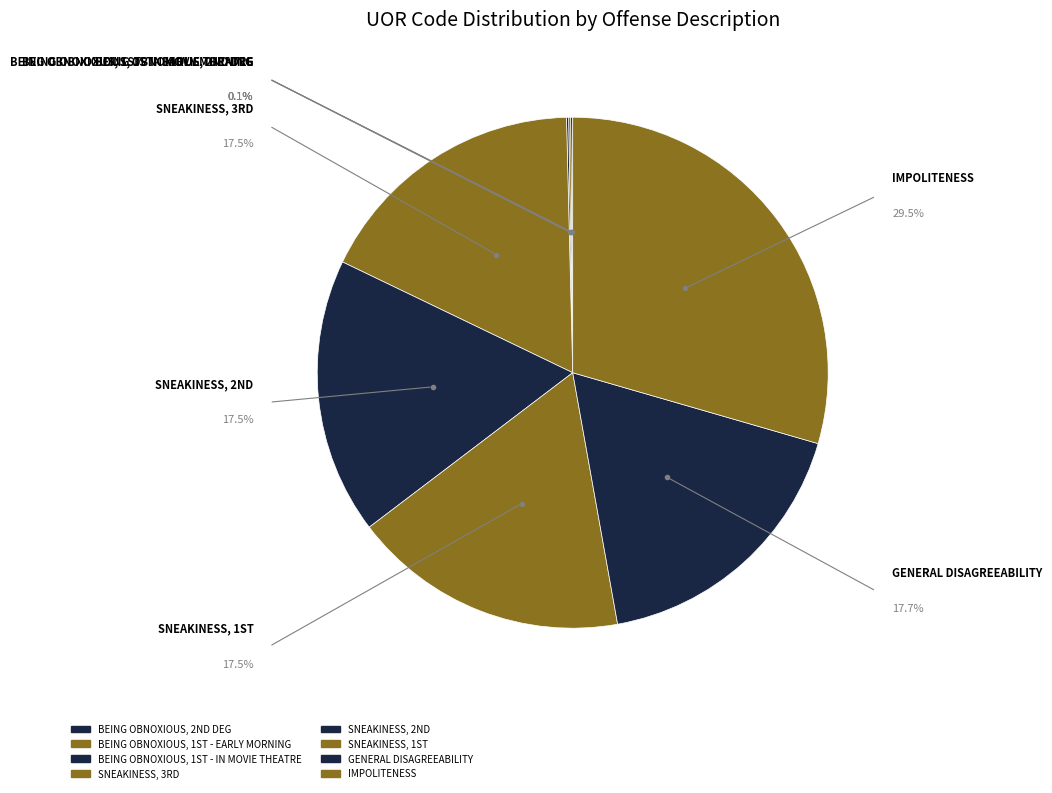

Which category has the biggest portion of the pie?

IMPOLITENESS